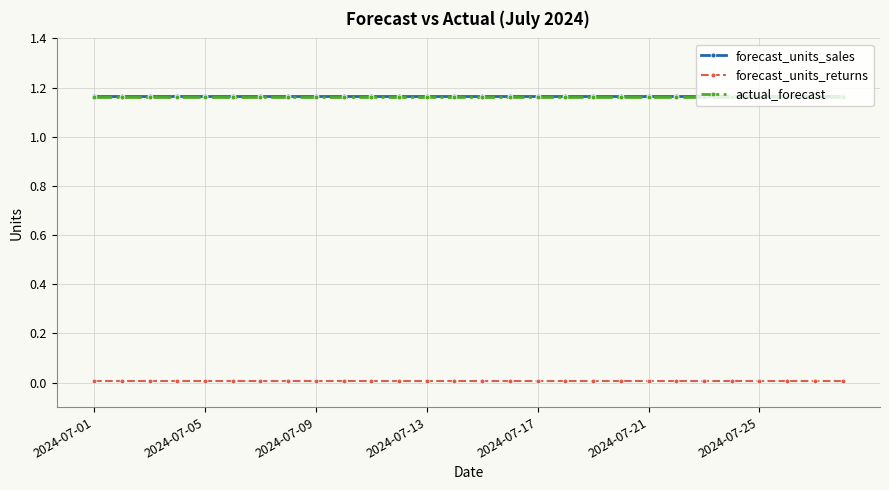

True or false: actual_forecast and forecast_units_returns cross at least once.

False